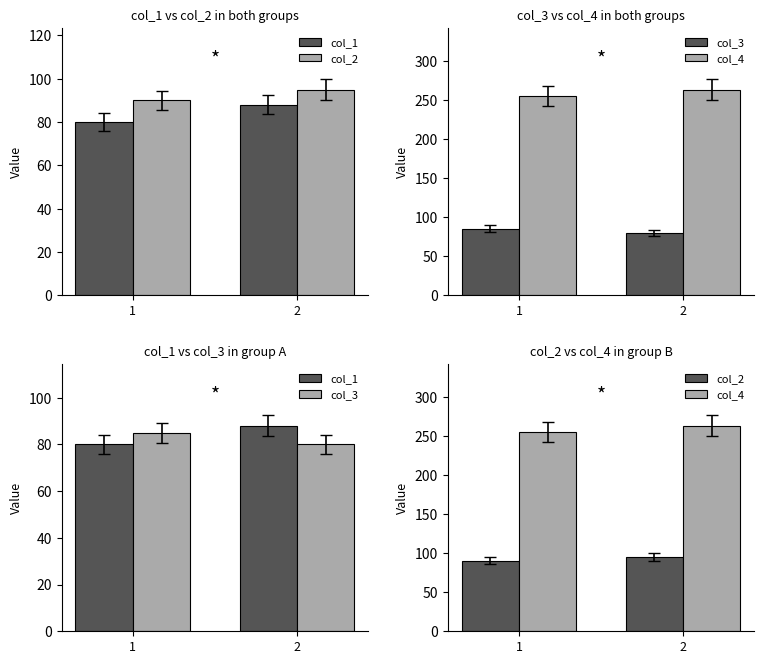

Rank the series at 2 from highest to lowest value.

col_4, col_2, col_1, col_3